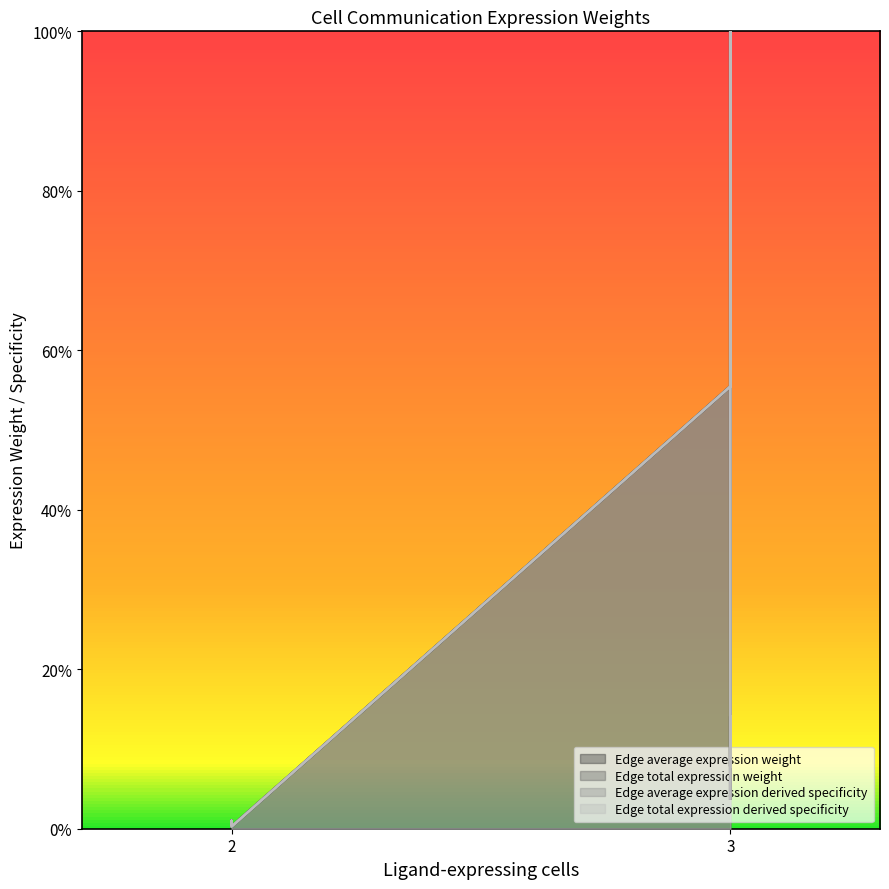

The Edge average expression derived specificity series shows 1.0 at 3. True or false?

False